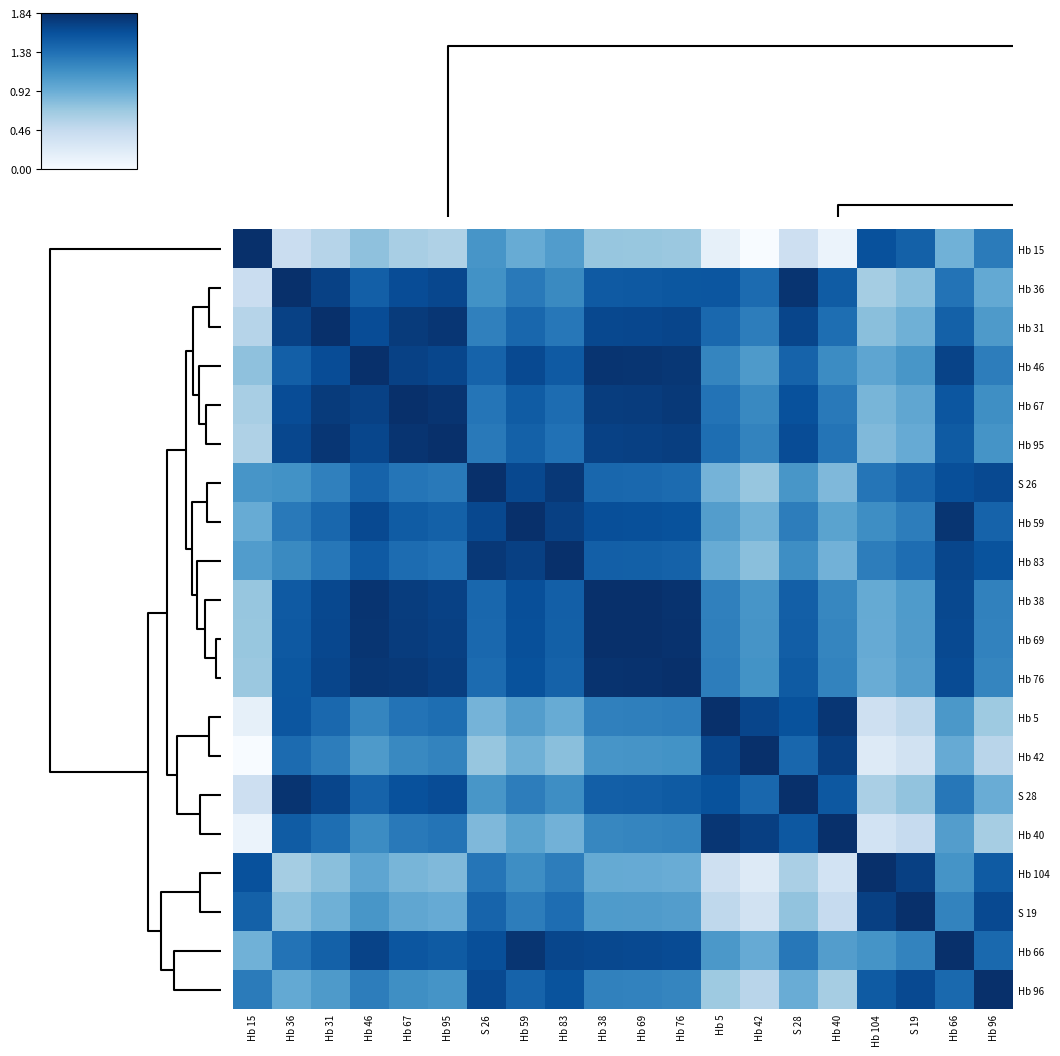

How many categories are shown in the chart?

20